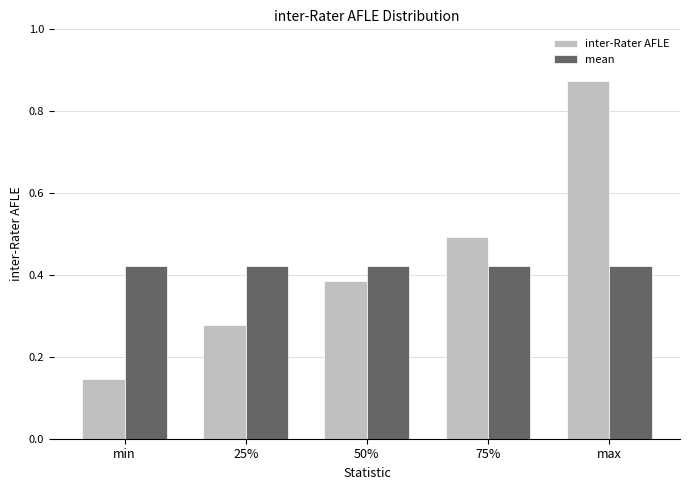

What is the label of the 4th bar from the left?

75%